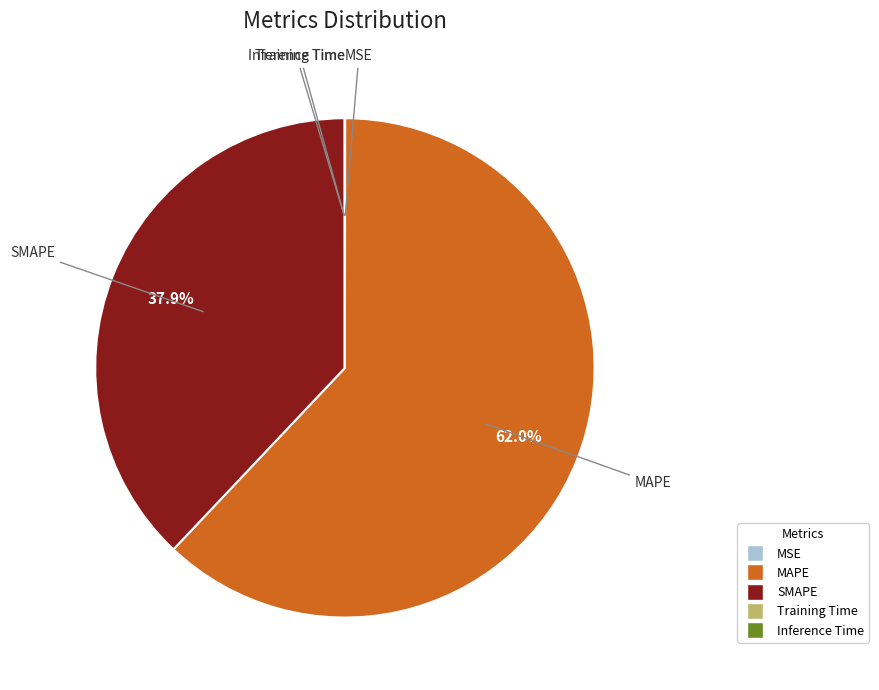

Which slice is the largest?

MAPE